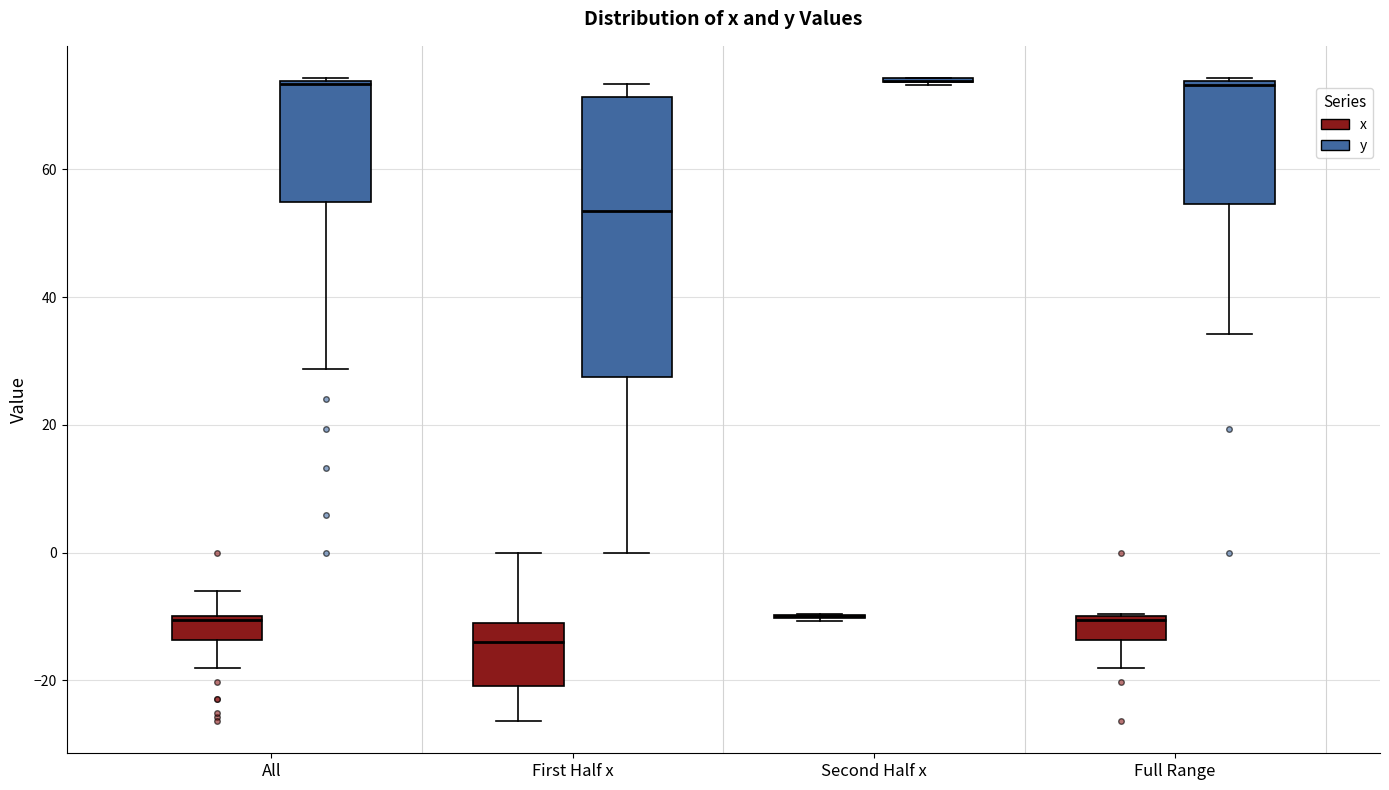

Reading left to right, read every box against the y-axis: the position of its median line, the range the box covers, and the ends of its whiskers. The values are not printed on the chart, so give them approximately, as read against the axis.

All (x): median -10 (just below the box's upper edge), box -14 to -10, whiskers -18 to -6
All (y): median 74, box 54 to 74, whiskers 28 to 74
First Half x (x): median -14, box -20 to -10, whiskers -26 to 0
First Half x (y): median 54, box 28 to 72, whiskers 0 to 74
Second Half x (x): box collapsed to a line at -10, whiskers -10 to -10
Second Half x (y): box collapsed to a line at 74, whiskers 74 to 74
Full Range (x): median -10, box -14 to -10, whiskers -18 to -10
Full Range (y): median 74 (just below the box's upper edge), box 54 to 74, whiskers 34 to 74